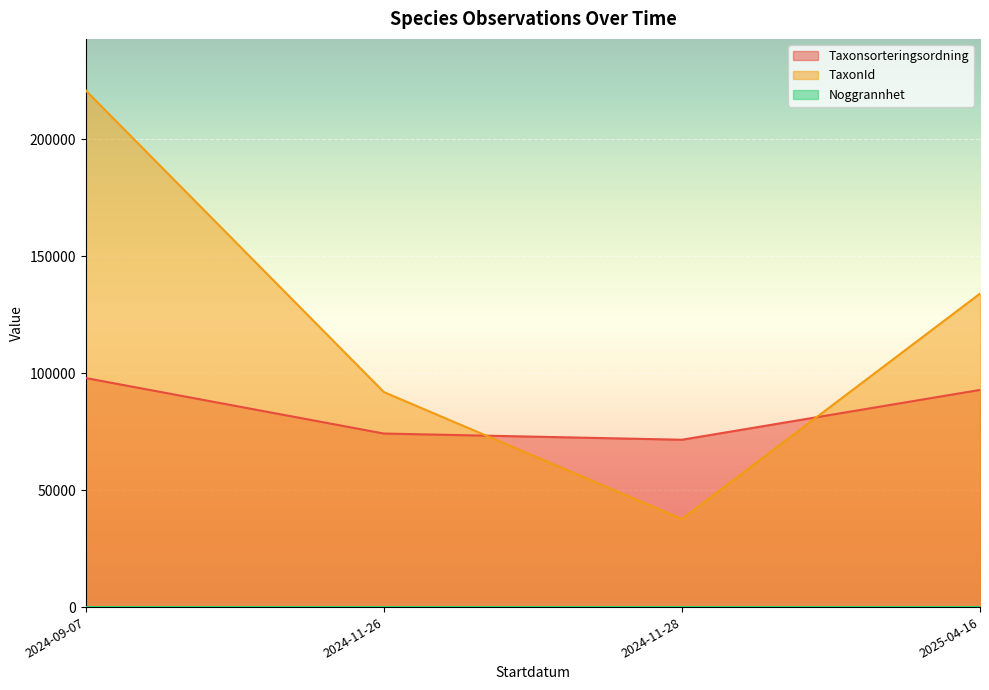

Which has a higher value, 2024-11-26 or 2024-11-26?

2024-11-26